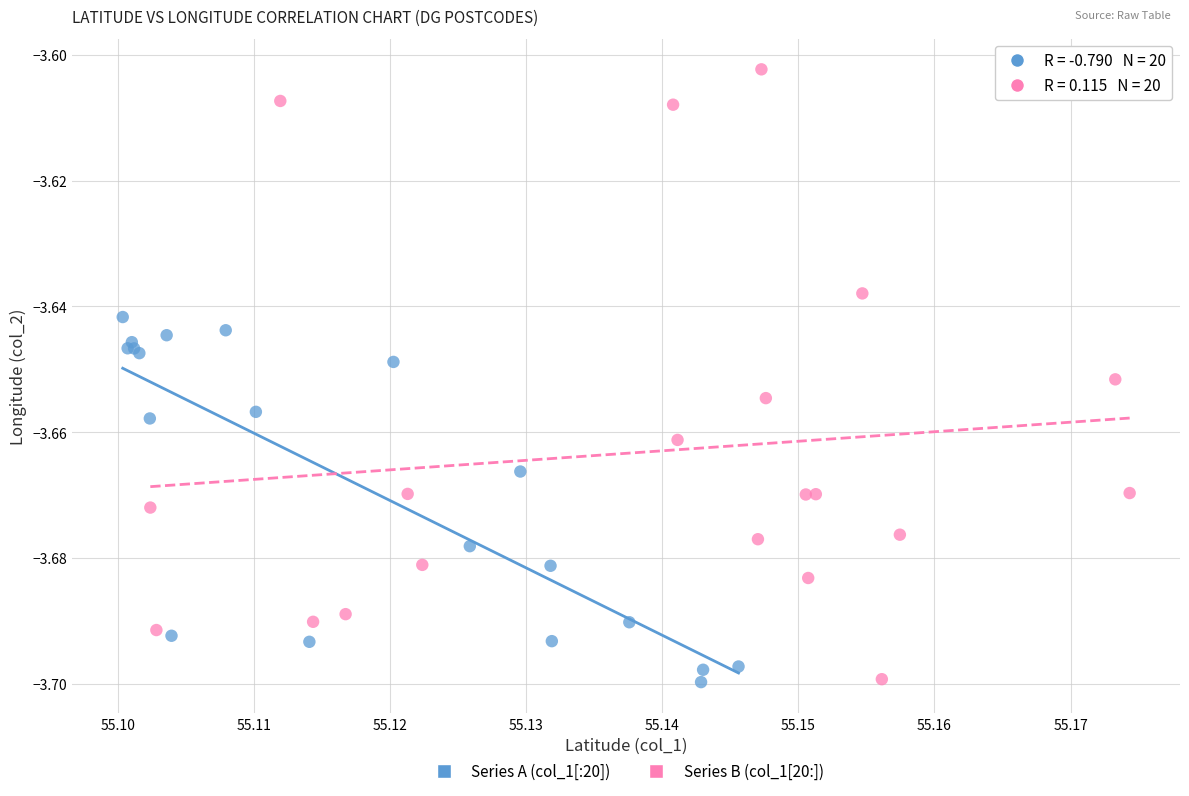

What are all the series names shown in the legend?

Series A (col_1[:20]), Series B (col_1[20:])